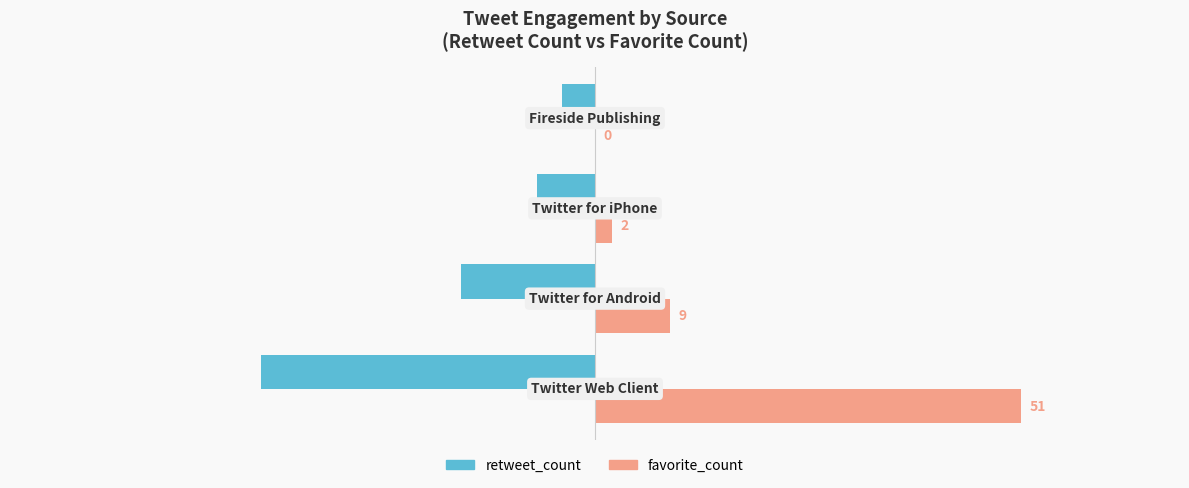

What is the maximum value for favorite_count?

51